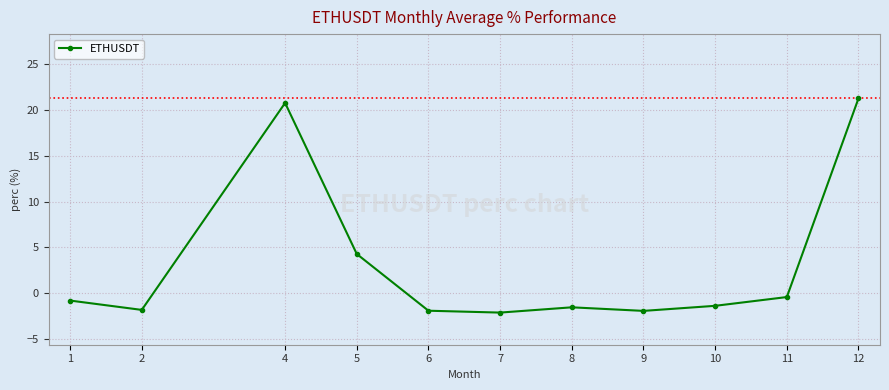

What is the value of the 2nd point from the left?

-1.8